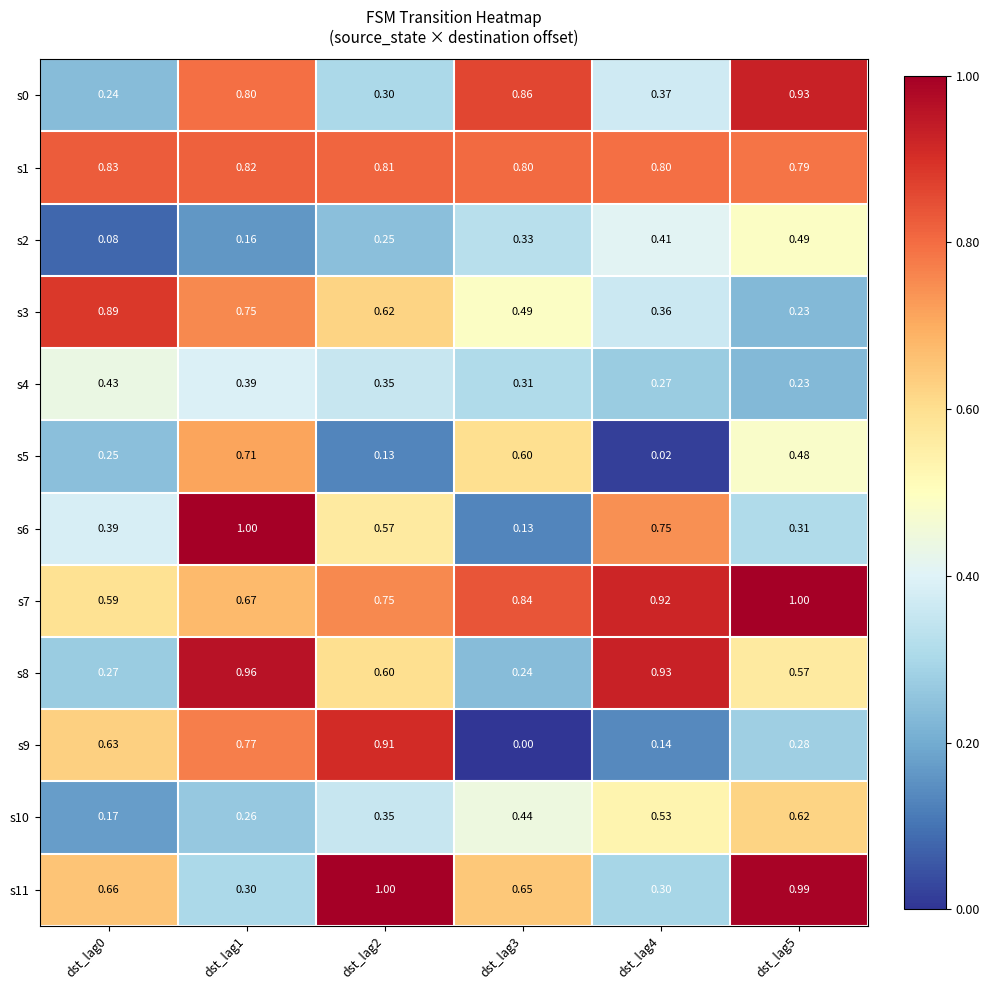

Is the value of s1 at dst_lag0 greater than the value of s5 at dst_lag5?

Yes